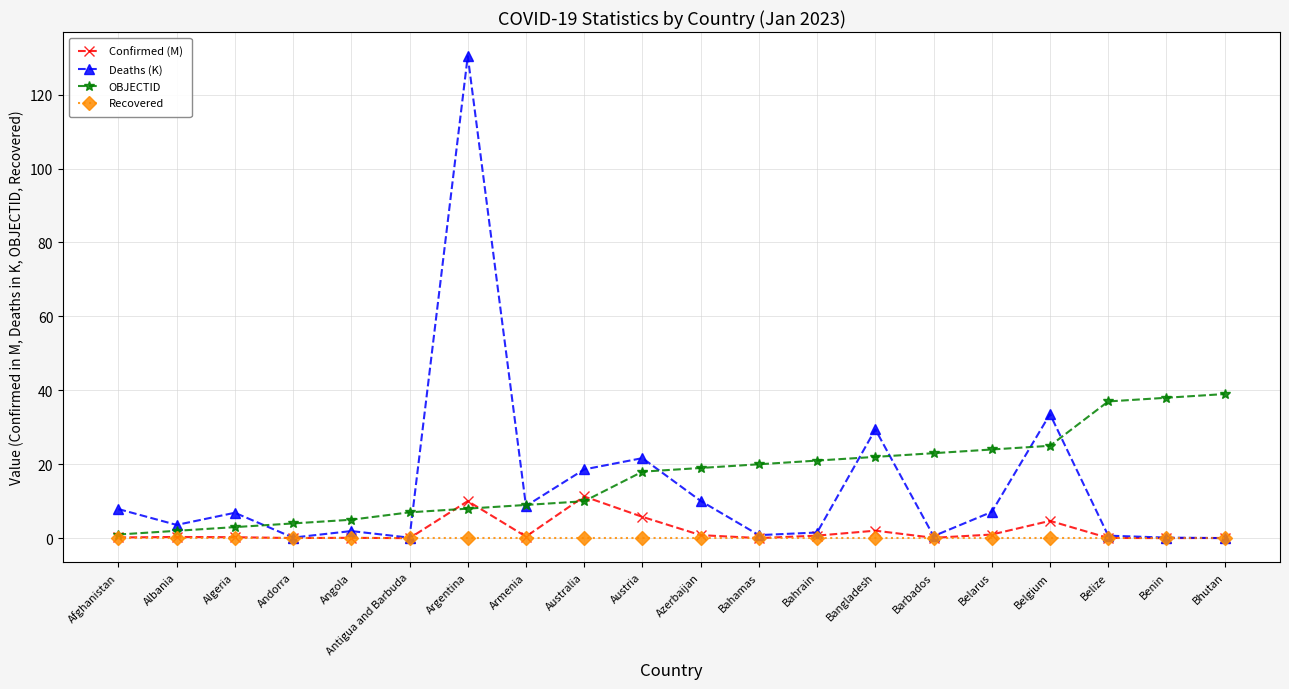

At which category does the chart reach its peak across all series?

Argentina